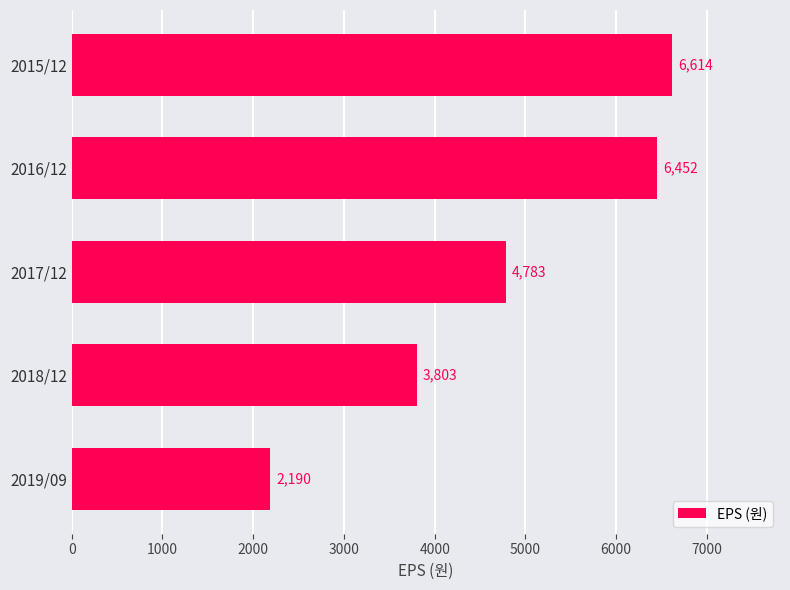

What is the change in value from 2018/12 to 2019/09?

-1613